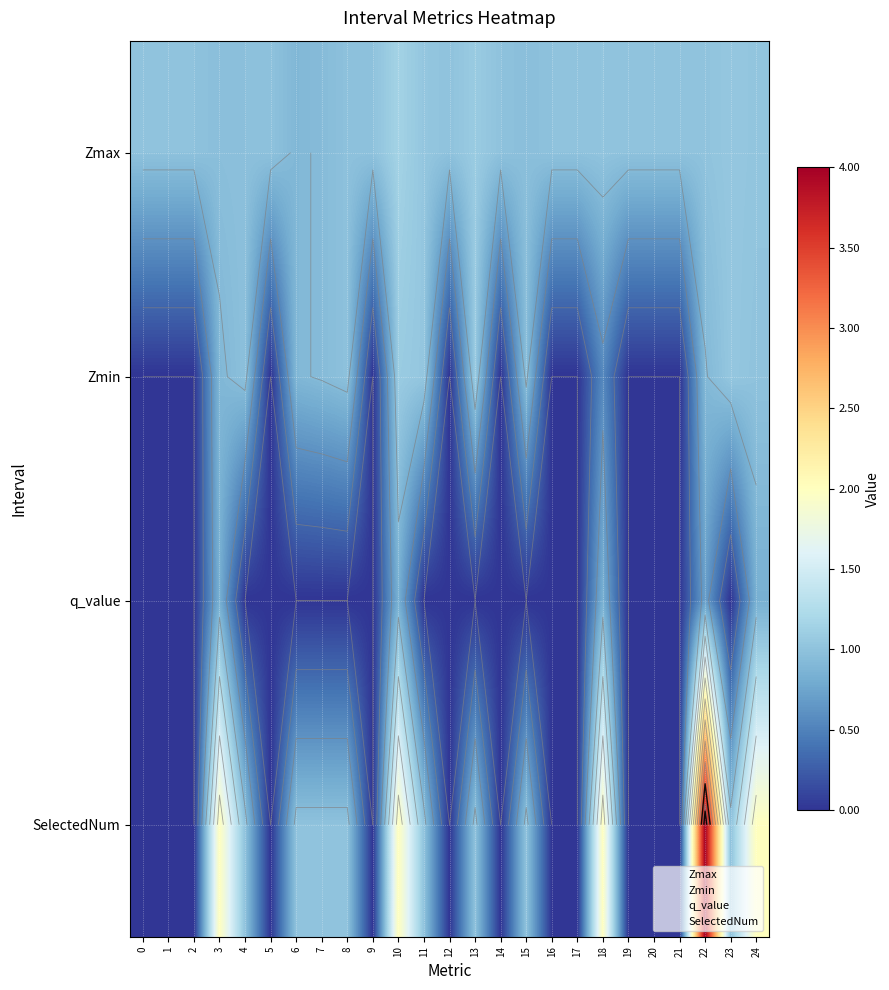

True or false: q_value has a value of 0.0 at 20.

True